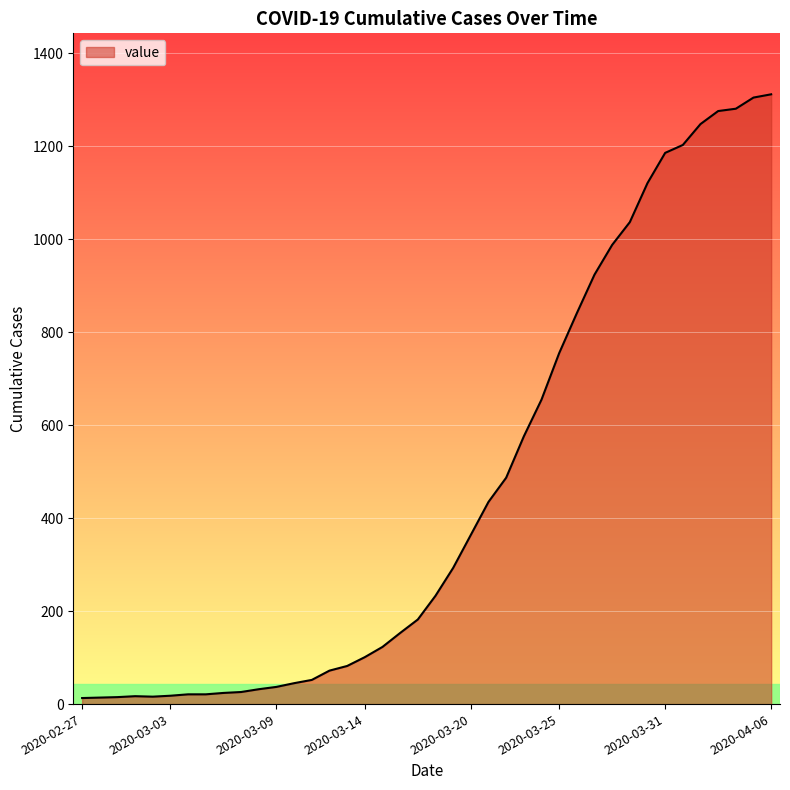

Does the chart have visible grid lines?

Yes